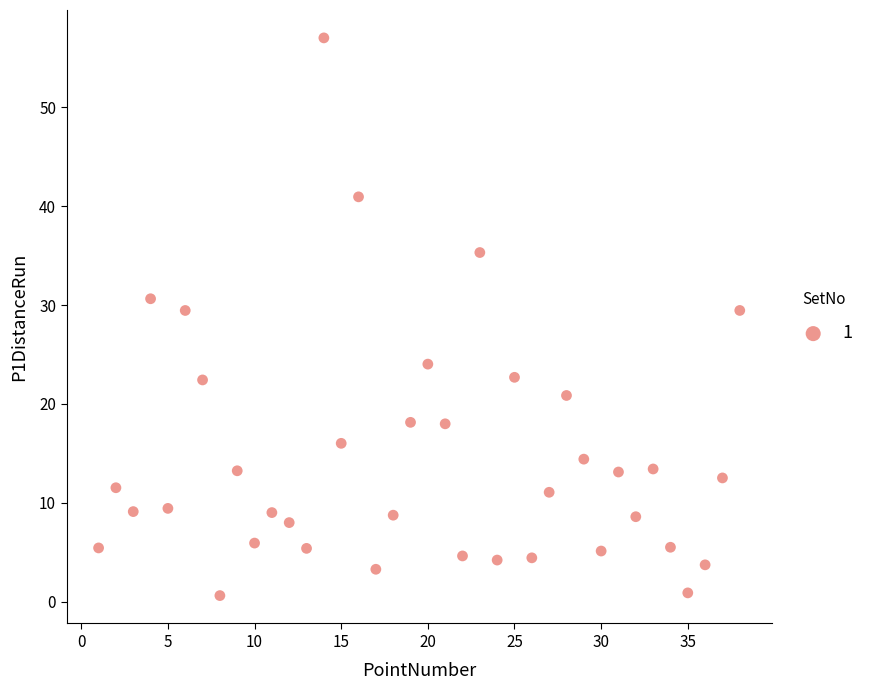

What is the range of X values (max minus min)?

37.0